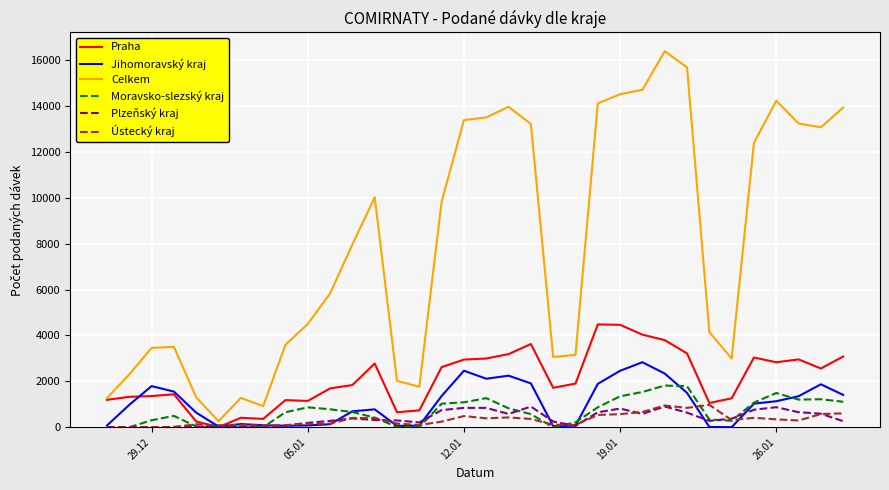

Which series has the widest spread of values?

Celkem